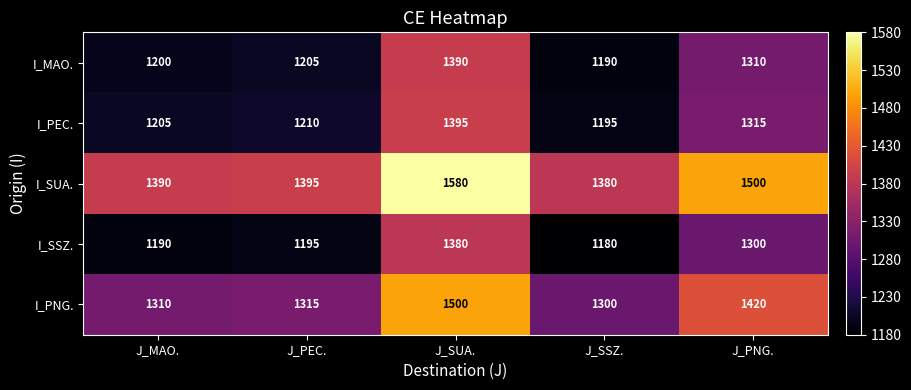

What is the difference between the I_SSZ. values at J_PEC. and J_PNG.?

105